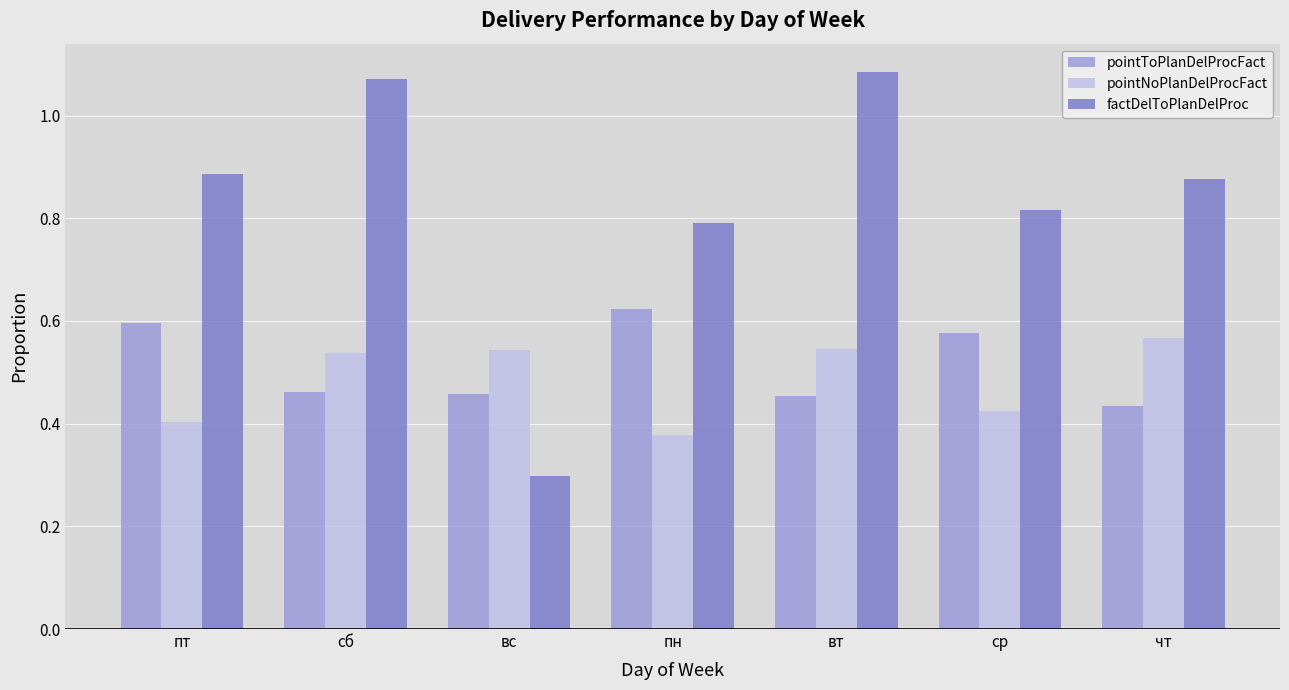

What is the label of the 2nd bar from the right?

ср